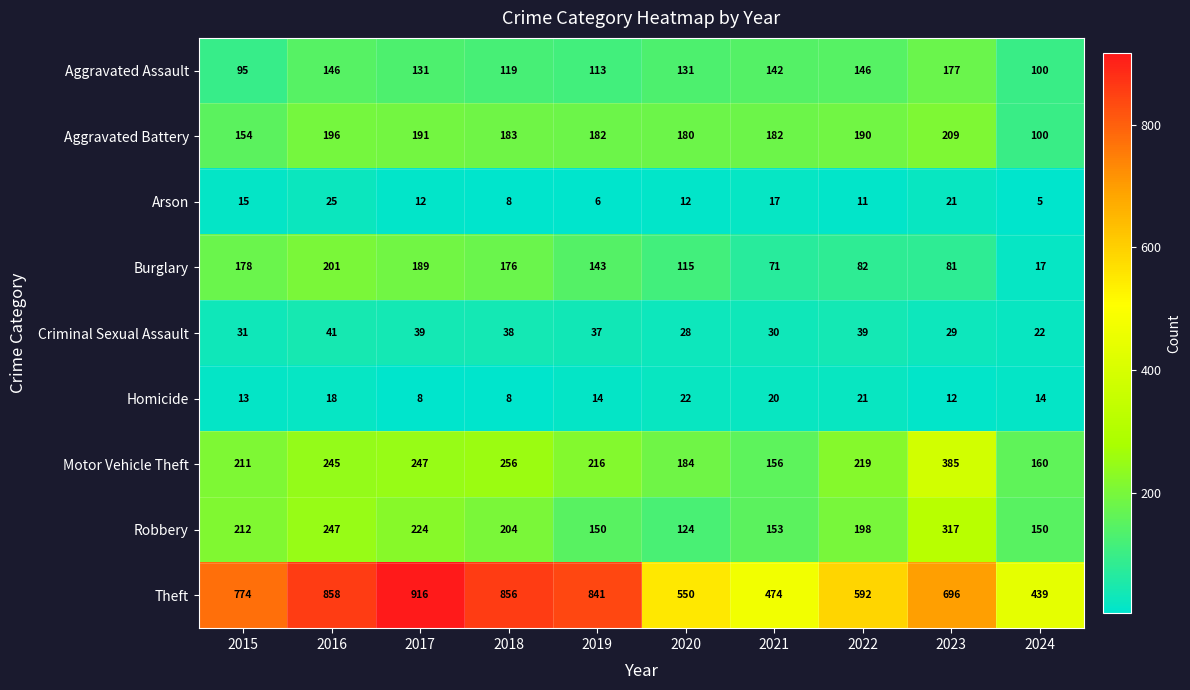

At how many categories does at least one series exceed 693?

6